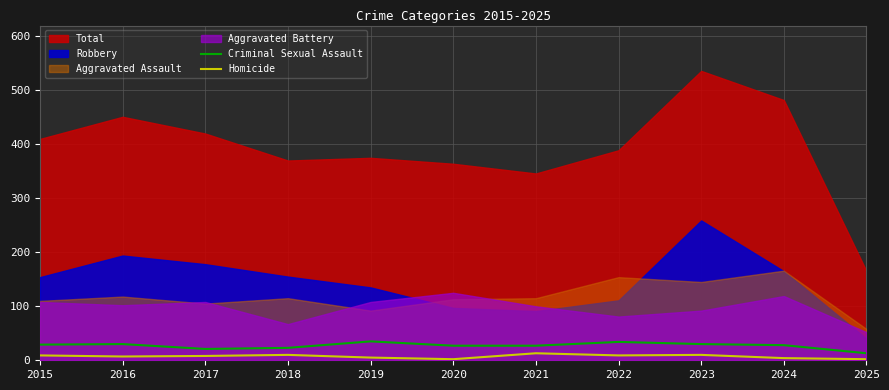

True or false: Criminal Sexual Assault has a value of 28 at 2024.

True